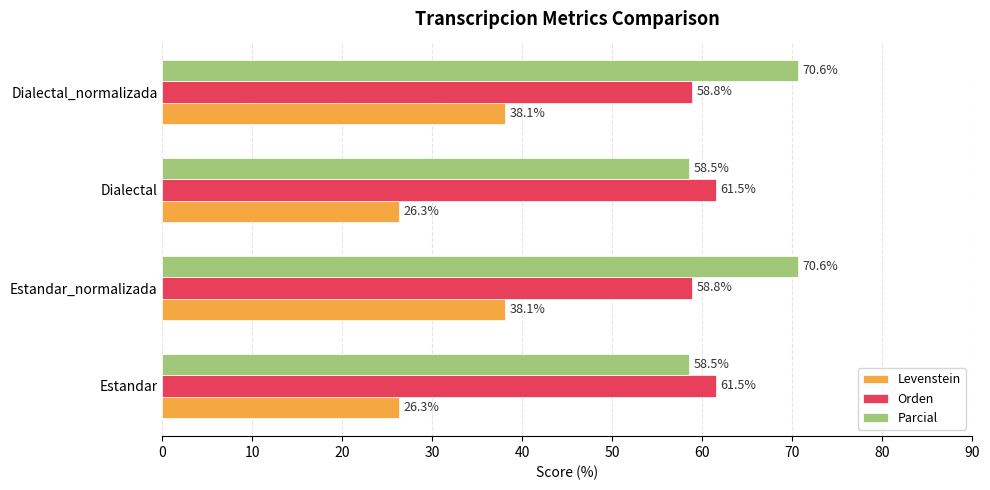

The Levenstein series shows 26.3 at Estandar. True or false?

True